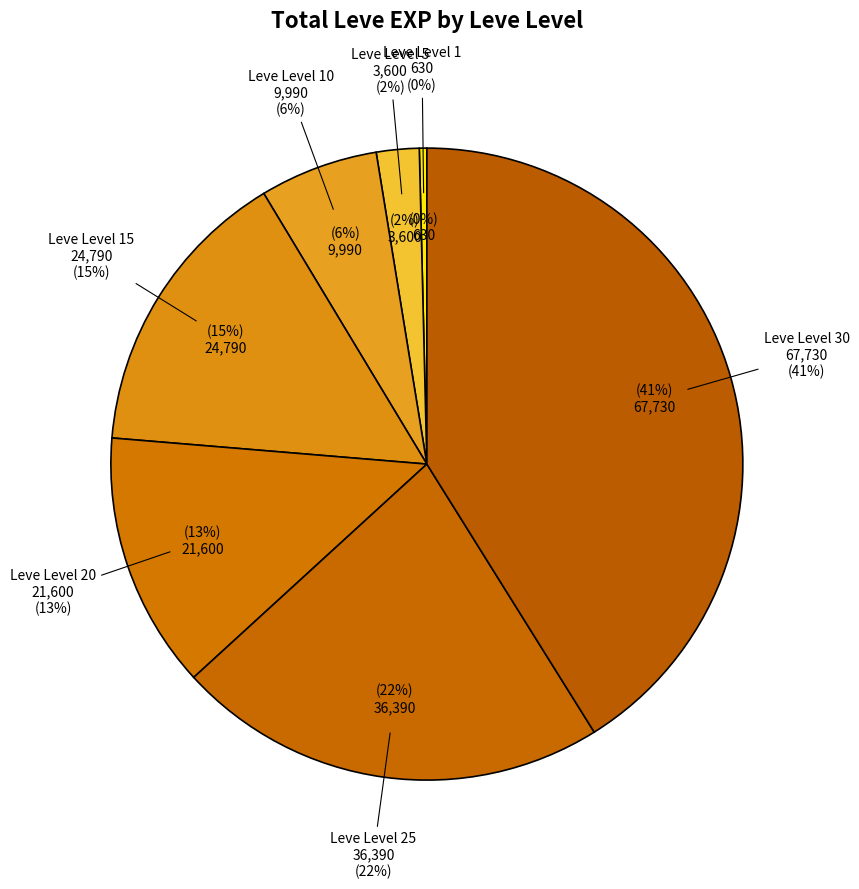

What is the change in value from Leve Level 25 to Leve Level 30?

+31340